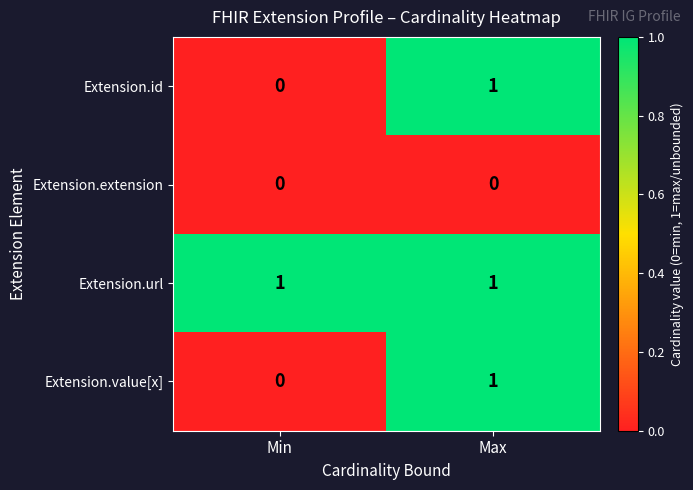

What is the total value across all series at Min?

1